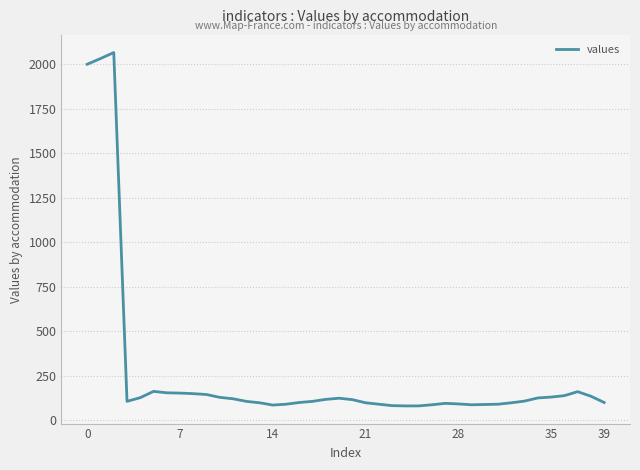

What is the smallest value displayed?

81.6